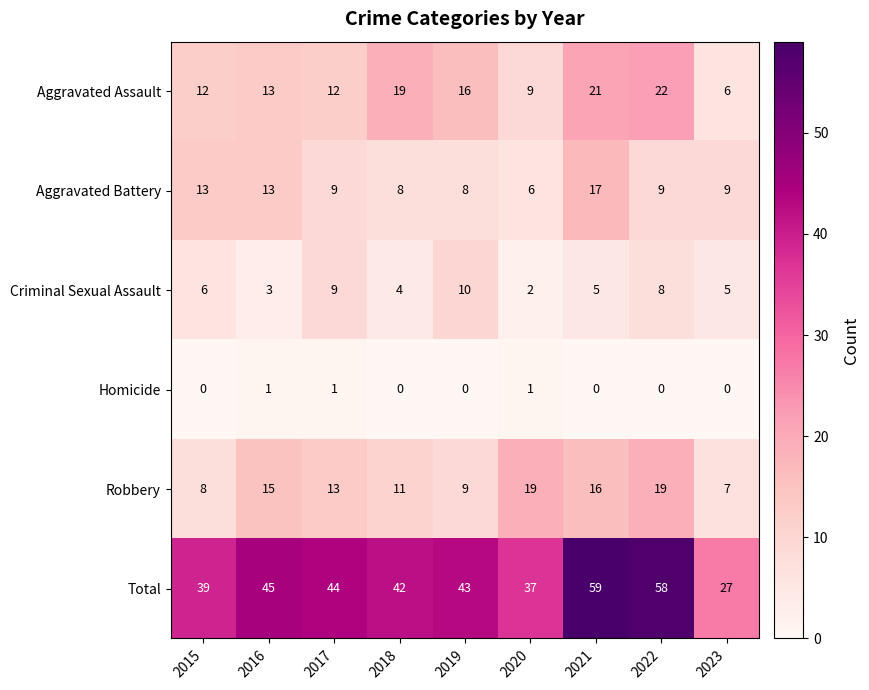

Rank the series at 2022 from lowest to highest value.

Homicide, Criminal Sexual Assault, Aggravated Battery, Robbery, Aggravated Assault, Total